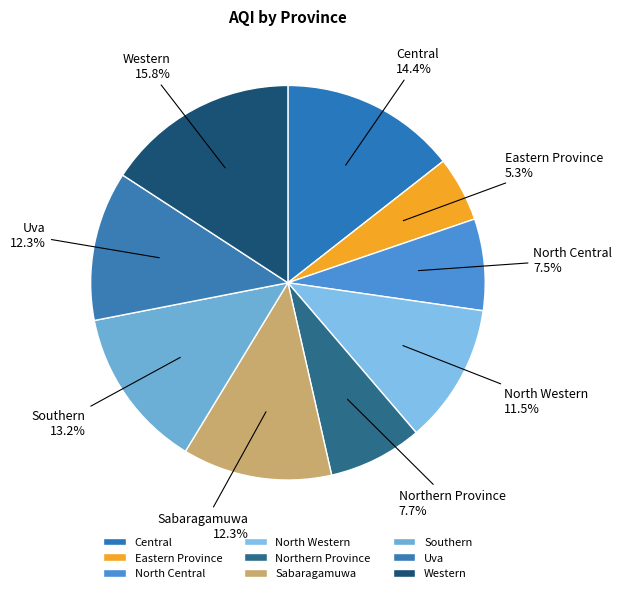

Count the number of slices in the pie.

9